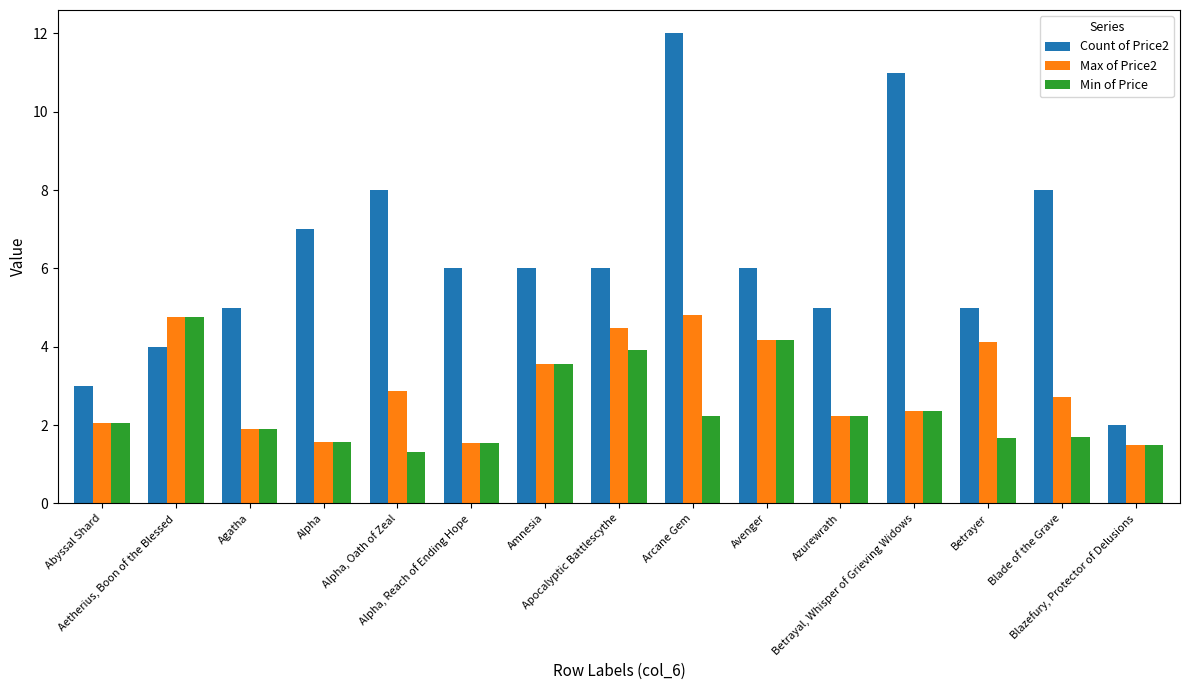

What is the difference between the maximum and second lowest values in the Count of Price2 series?

9.0